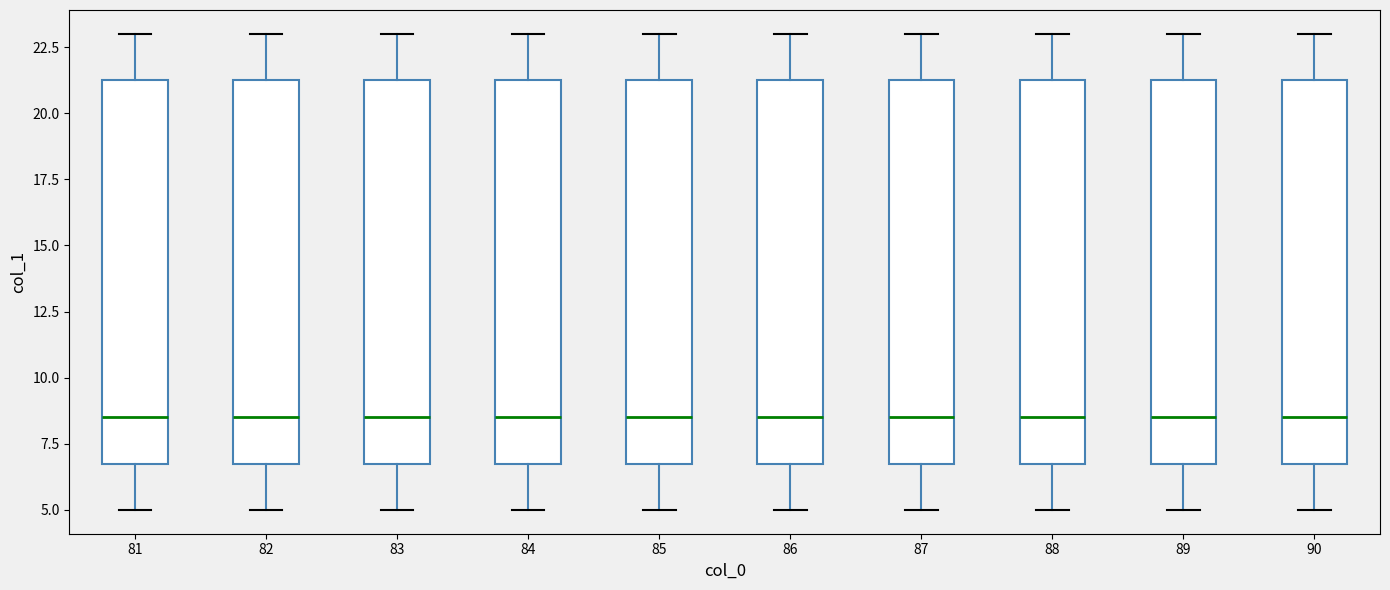

Reading left to right, transcribe this box plot: for each box, give where its median line is, the range the box spans, and where its two whiskers end, as read against the y-axis. The values are not printed on the chart, so give them approximately, as read against the axis.

81: median 8.5, box 7.0 to 21.5, whiskers 5.0 to 23.0
82: median 8.5, box 7.0 to 21.5, whiskers 5.0 to 23.0
83: median 8.5, box 7.0 to 21.5, whiskers 5.0 to 23.0
84: median 8.5, box 7.0 to 21.5, whiskers 5.0 to 23.0
85: median 8.5, box 7.0 to 21.5, whiskers 5.0 to 23.0
86: median 8.5, box 7.0 to 21.5, whiskers 5.0 to 23.0
87: median 8.5, box 7.0 to 21.5, whiskers 5.0 to 23.0
88: median 8.5, box 7.0 to 21.5, whiskers 5.0 to 23.0
89: median 8.5, box 7.0 to 21.5, whiskers 5.0 to 23.0
90: median 8.5, box 7.0 to 21.5, whiskers 5.0 to 23.0